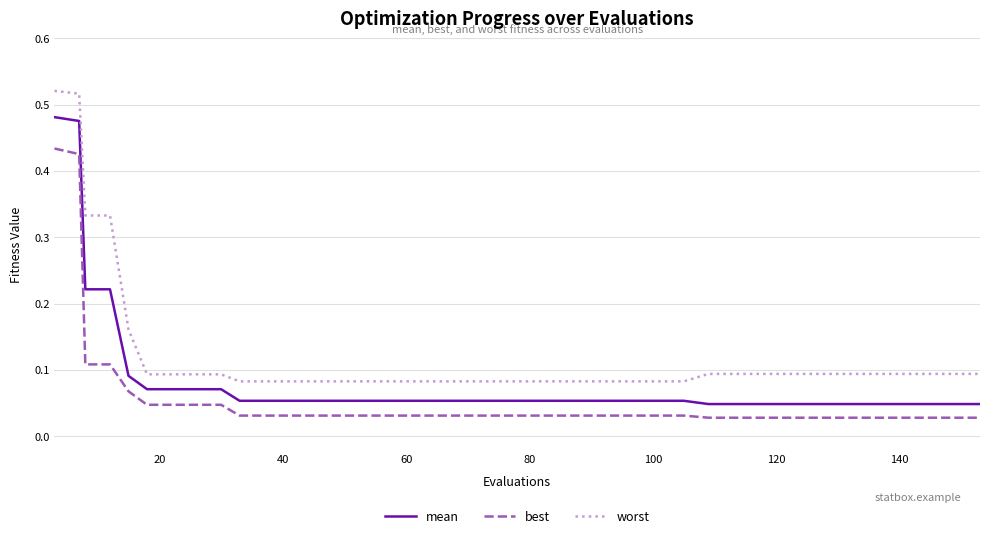

List the series in order of their overall mean, lowest first.

best, mean, worst